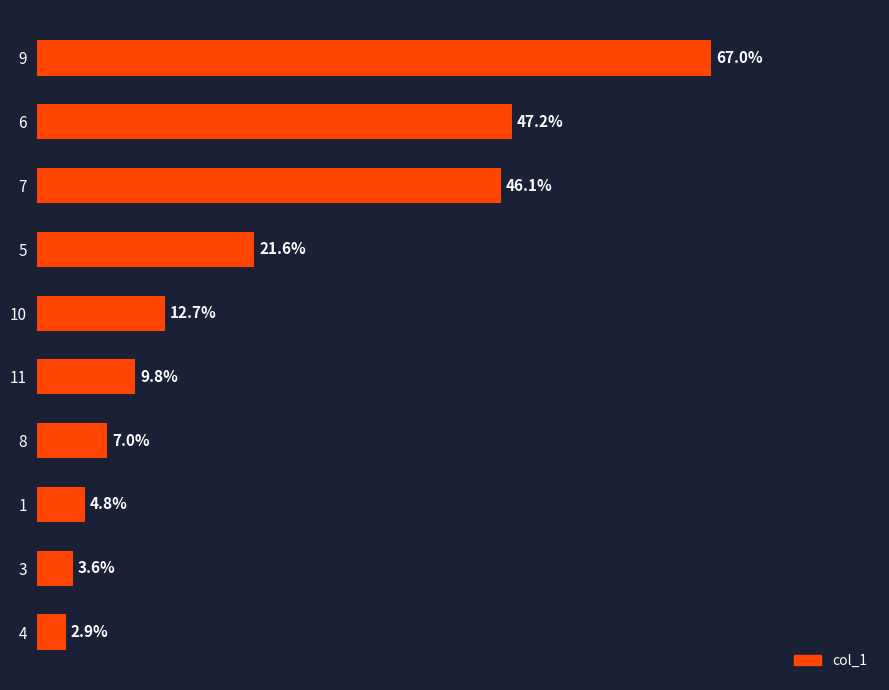

List the labels in order of value, largest first.

9, 6, 7, 5, 10, 11, 8, 1, 3, 4